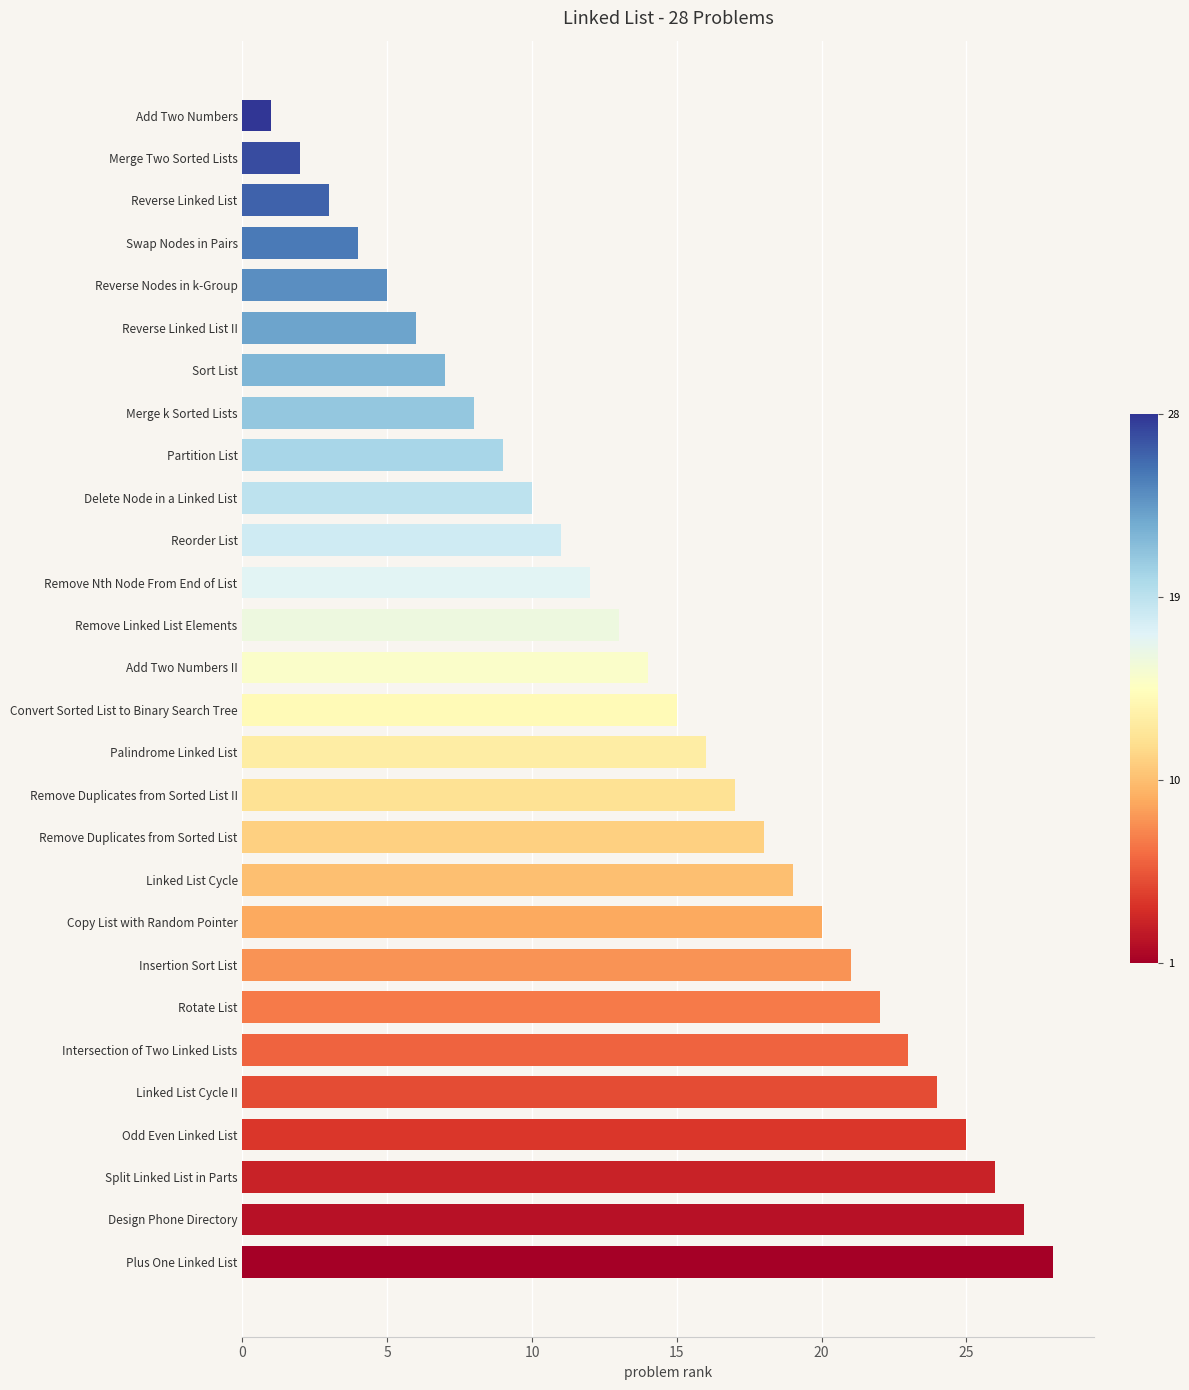

What is the sum of the values at Reverse Linked List II and Rotate List?

28